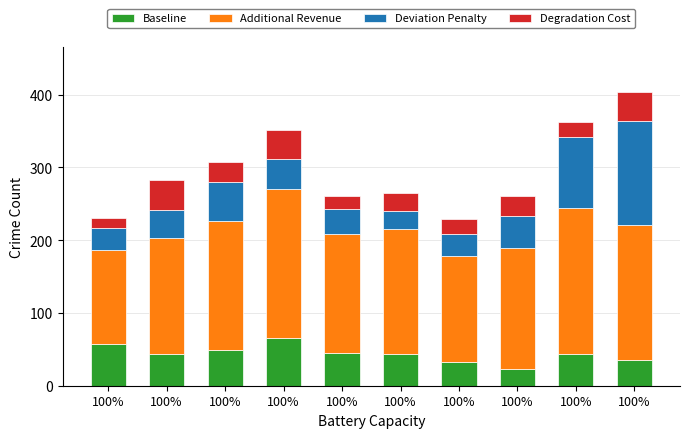

The value of Degradation Cost at 100% is 4. True or false?

False